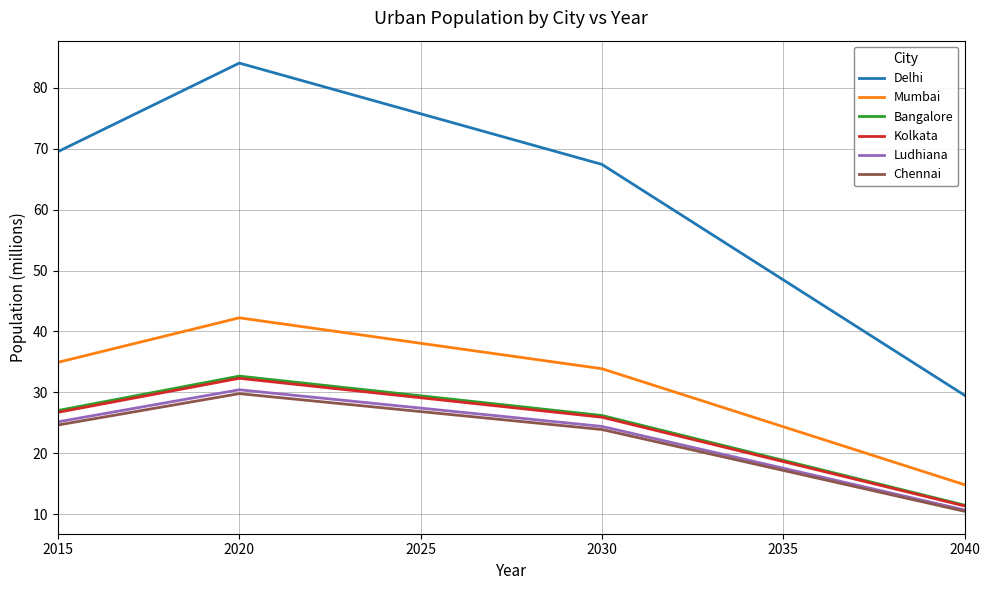

Which series has the largest total across all categories?

Delhi